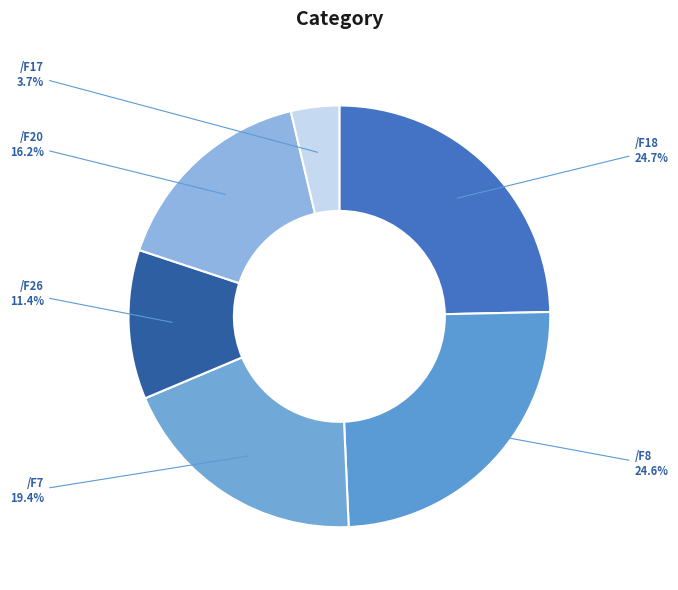

Do /F18 and /F8 together represent more than half of the pie?

No